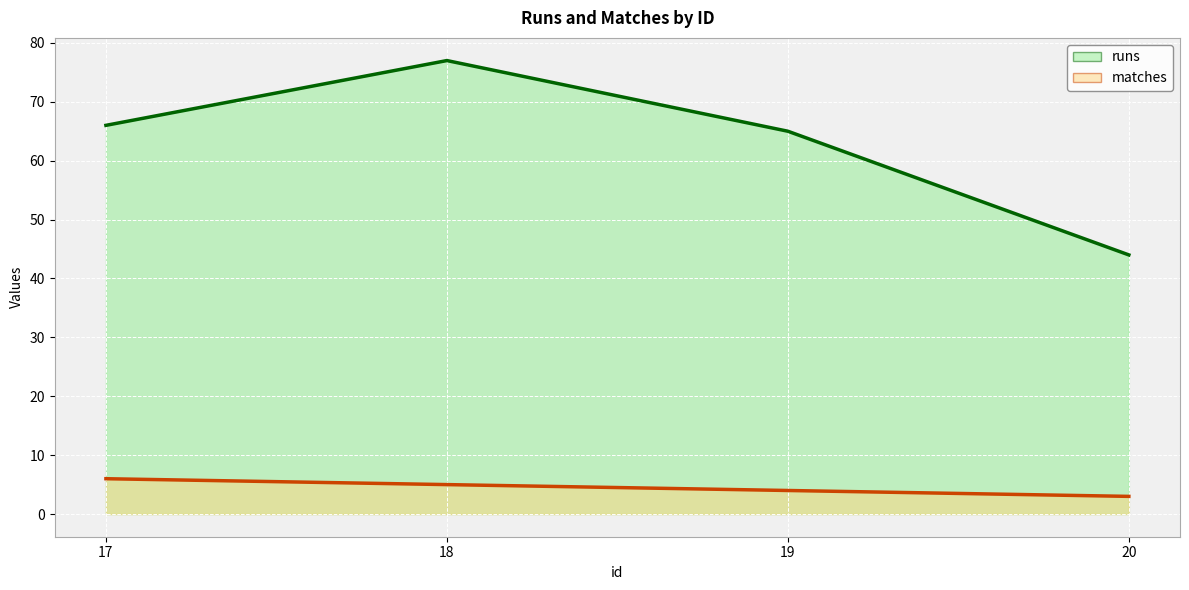

Reading left to right, transcribe all the data shown in this chart.

runs: 66	77	65	44
matches: 6	5	4	3